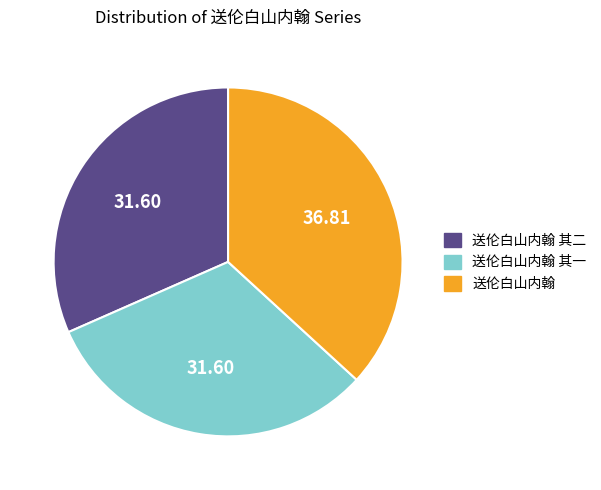

True or false: 送伦白山内翰 accounts for 37% of the total.

True